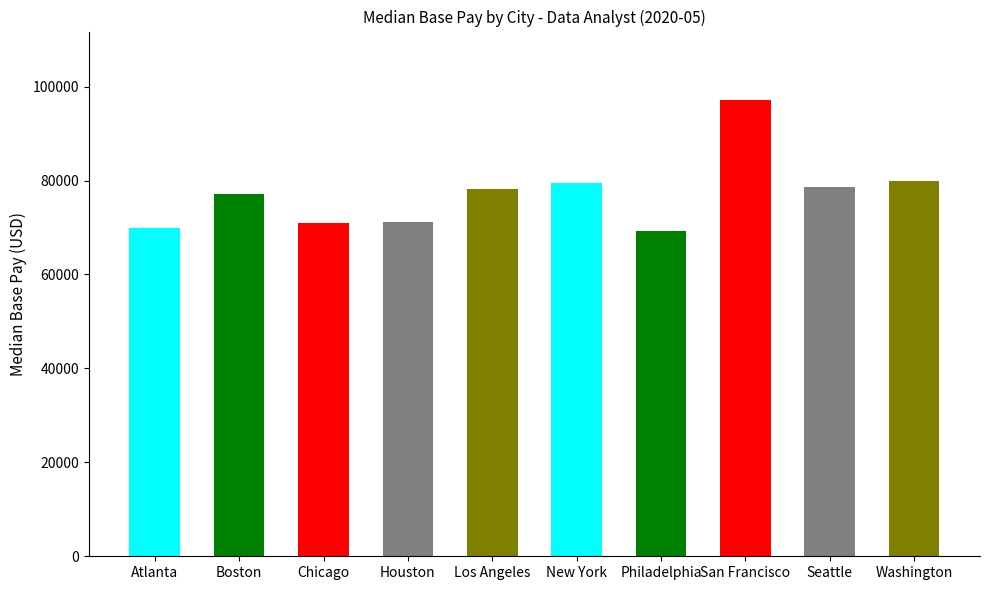

Which label corresponds to the largest value in the chart?

San Francisco